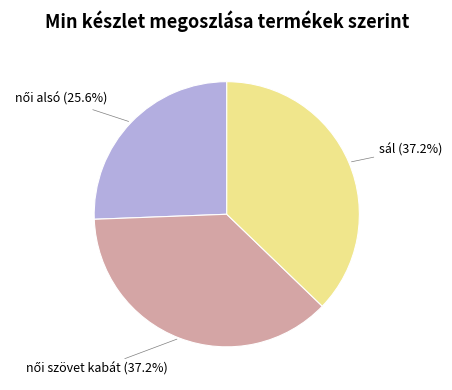

To the nearest percent, what is the average slice percentage?

33%